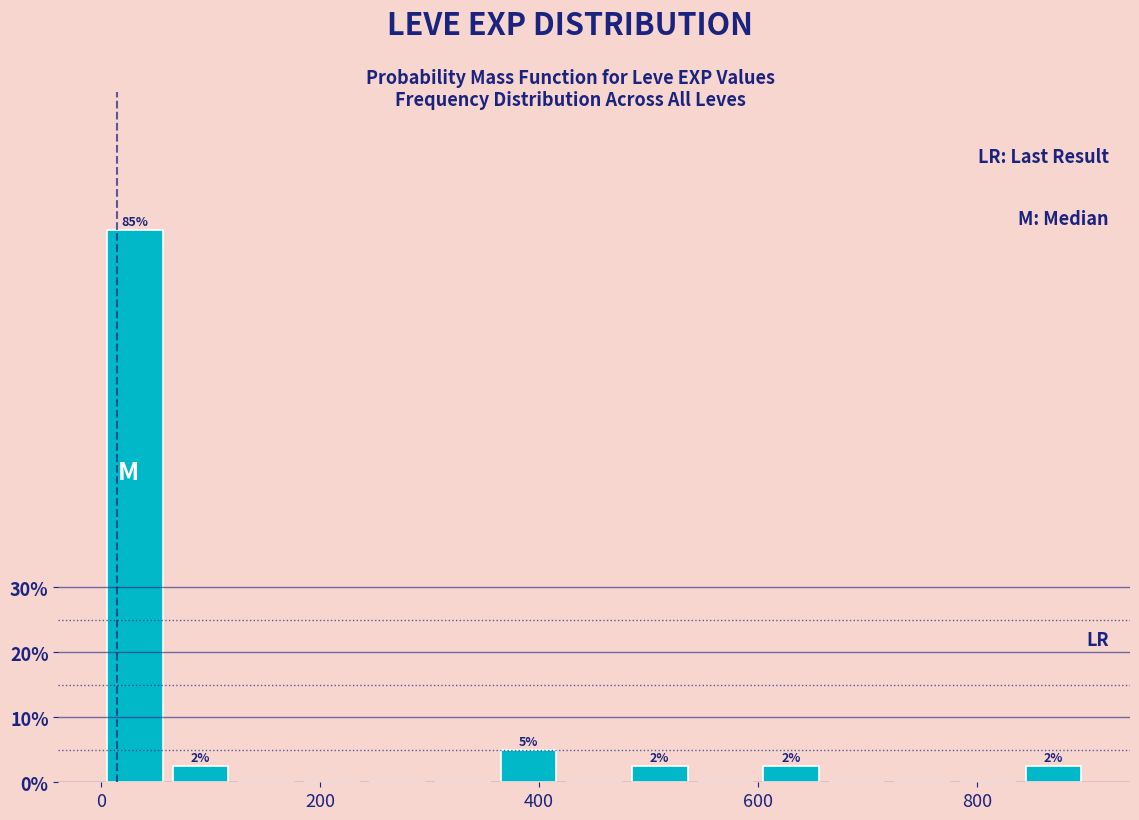

Around what value on the x-axis is the tallest bar? Give the approximate position of its centre, as read against the axis.

40